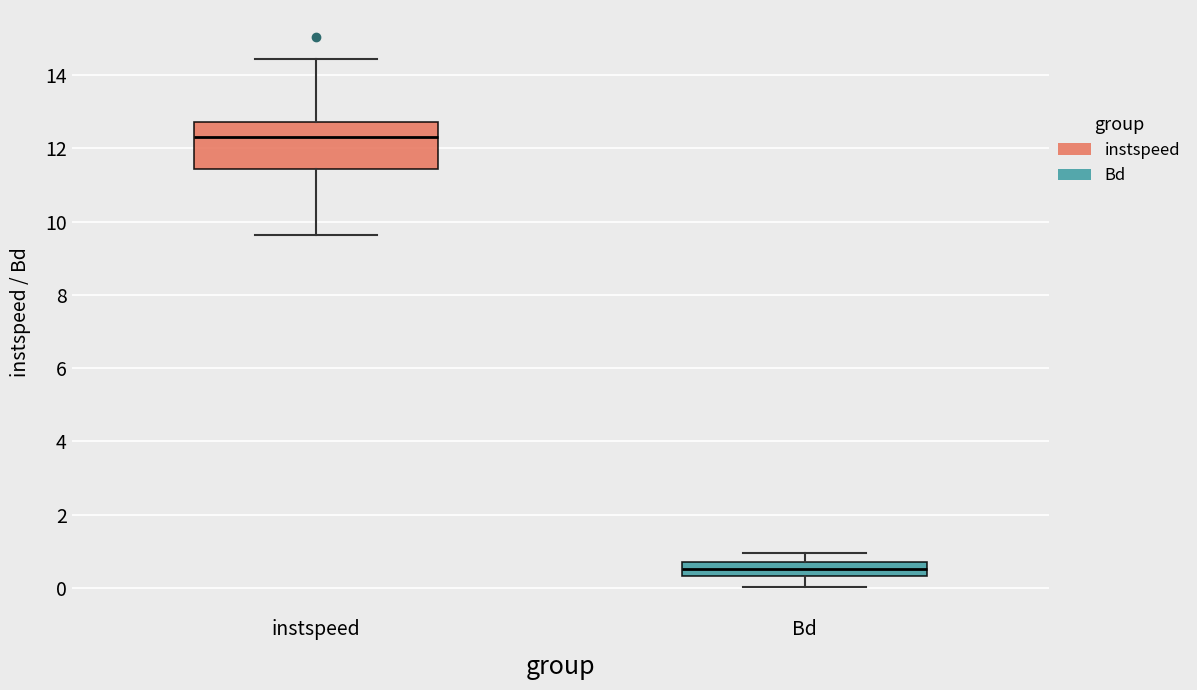

Reading left to right, transcribe this box plot: for each box, give where its median line is, the range the box spans, and where its two whiskers end, as read against the y-axis. The values are not printed on the chart, so give them approximately, as read against the axis.

instspeed: median 12.4, box 11.4 to 12.8, whiskers 9.6 to 14.4
Bd: median 0.6, box 0.4 to 0.8, whiskers 0.0 to 1.0